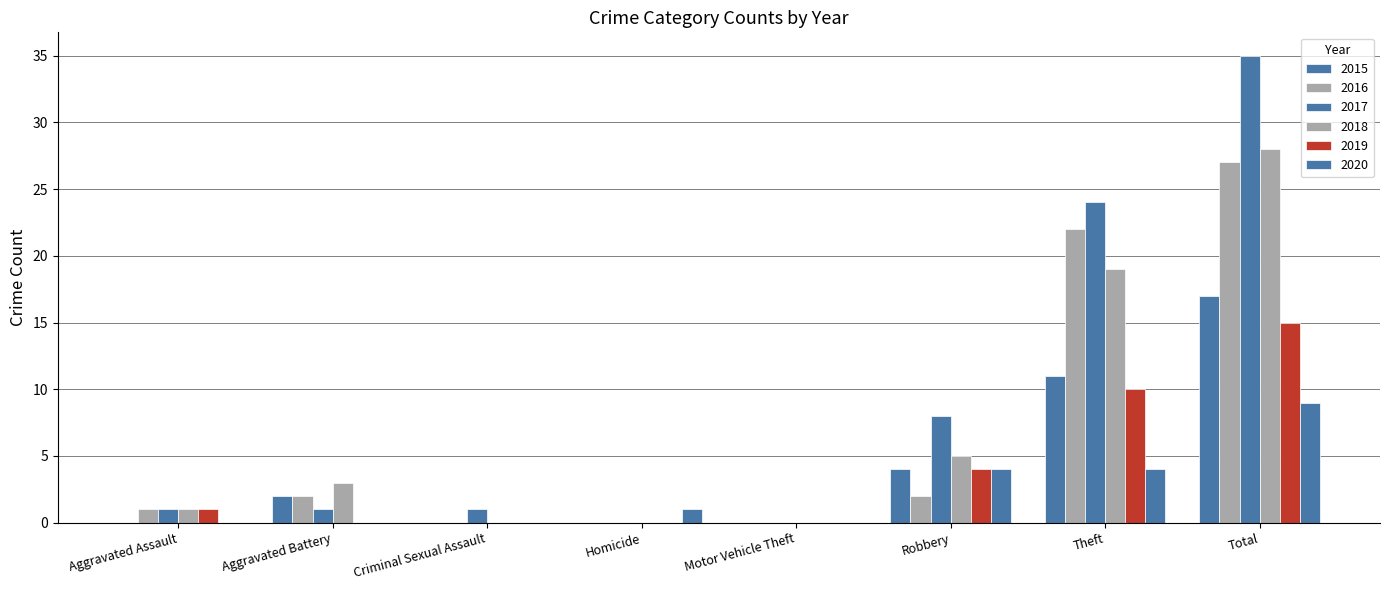

Are the bars grouped side by side (vs. stacked)?

Yes